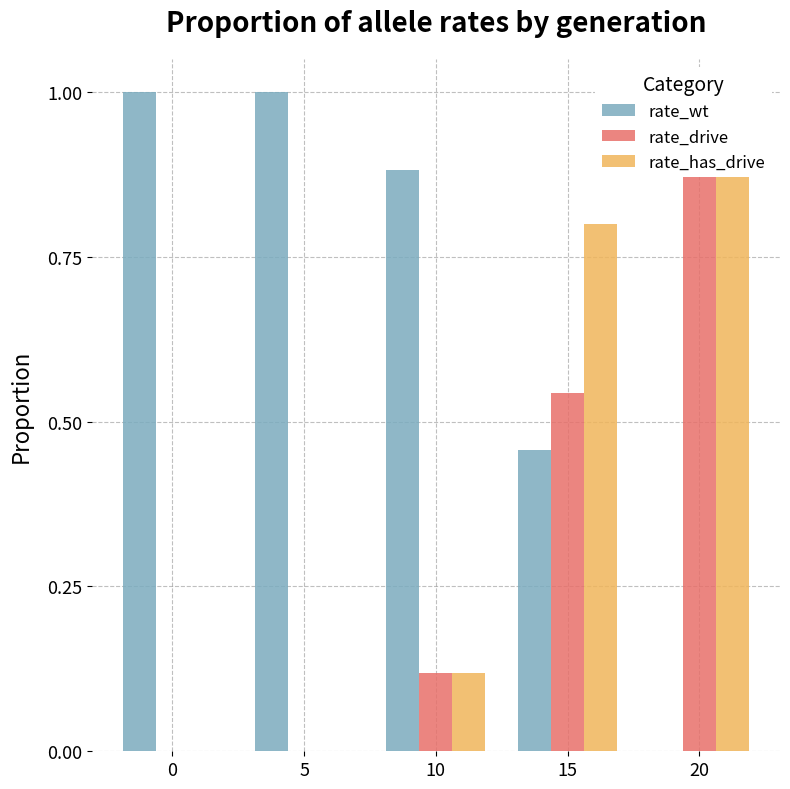

List the series in order of their overall mean, lowest first.

rate_drive, rate_has_drive, rate_wt